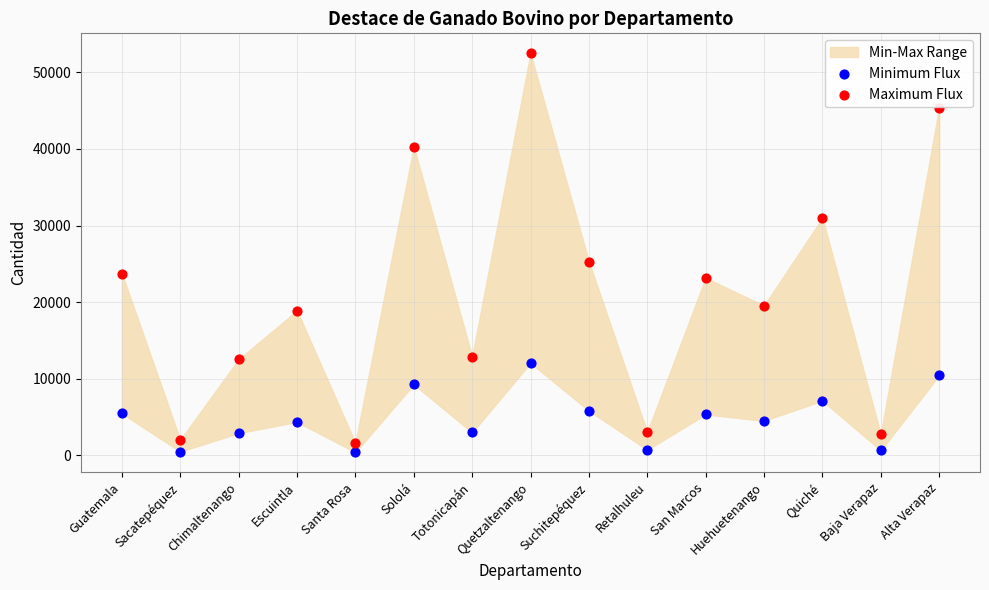

In the Maximum Flux series, what Y value is closest to 27050?

25276.7